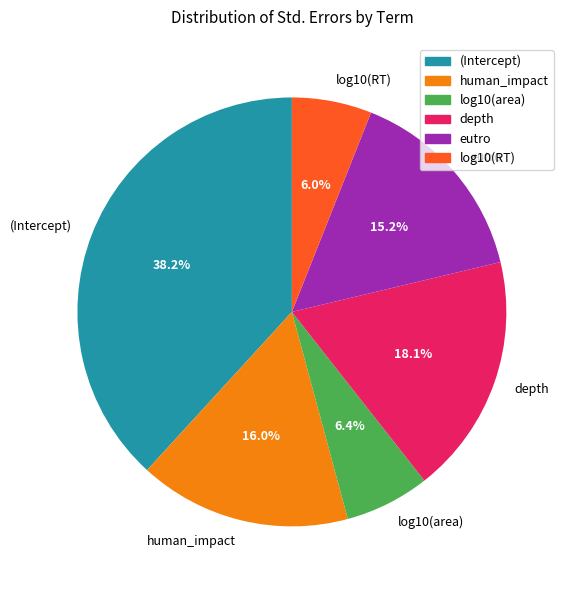

Which has a higher value, log10(area) or (Intercept)?

(Intercept)